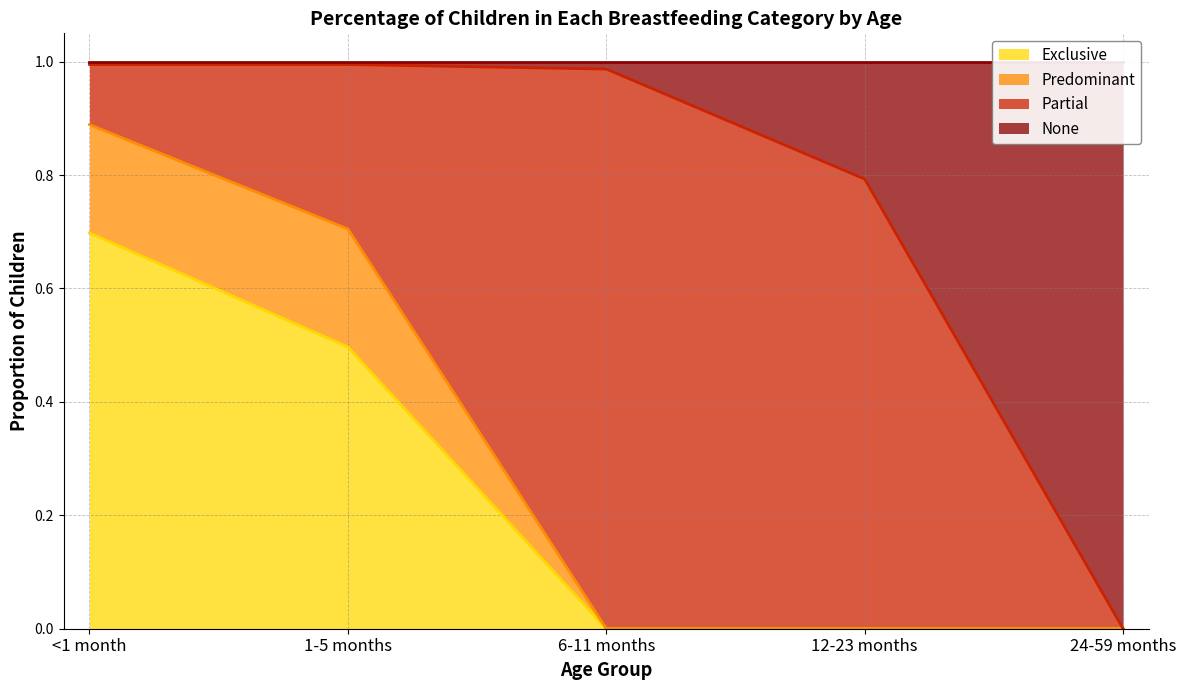

True or false: Exclusive has a value of 0.0 at 24-59 months.

True